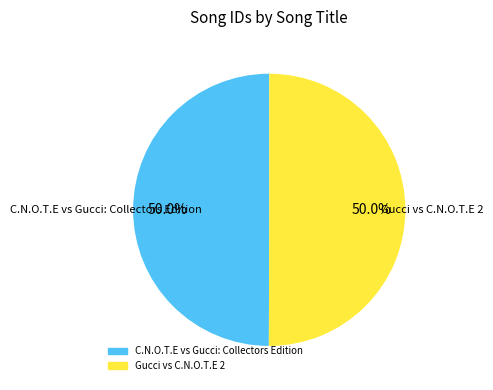

Approximately how many times larger is the value at C.N.O.T.E vs Gucci: Collectors Edition compared to Gucci vs C.N.O.T.E 2?

1.0